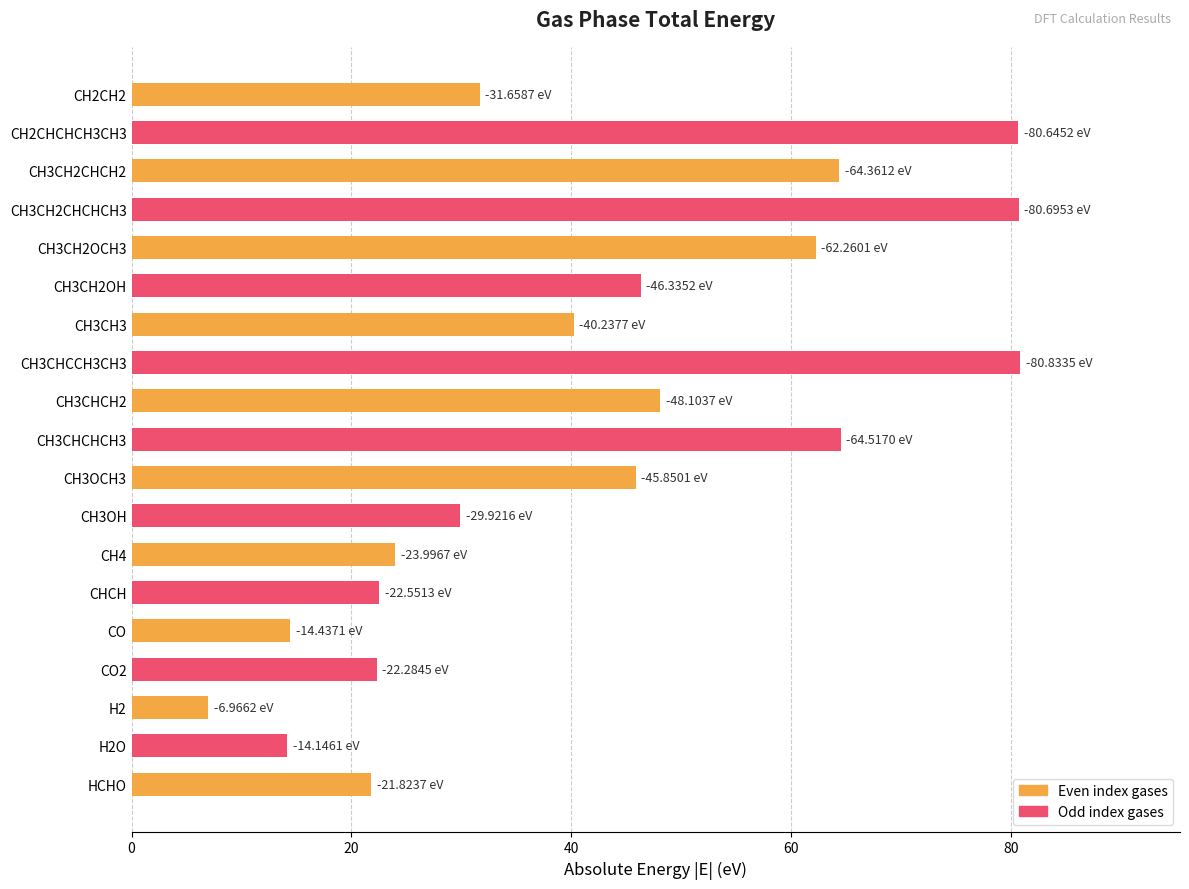

What is the difference between the second highest and minimum values?

73.7